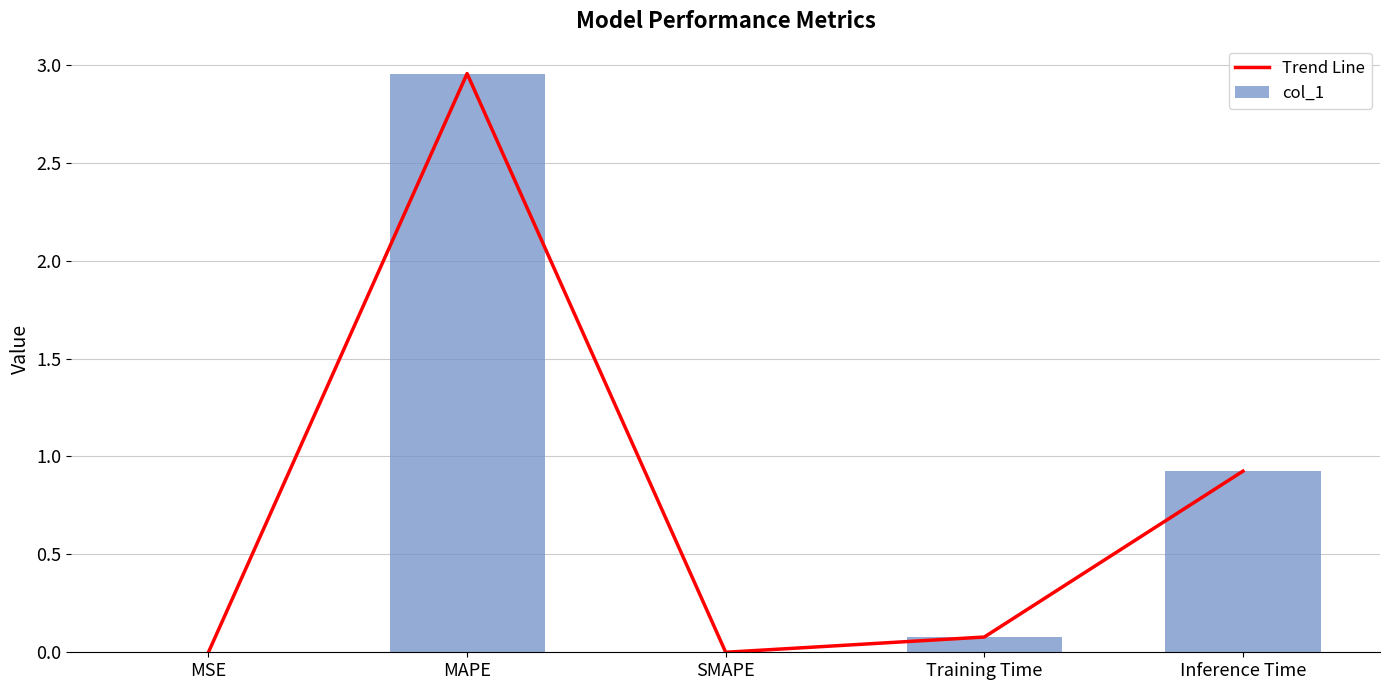

What is the maximum value shown in the chart?

3.0